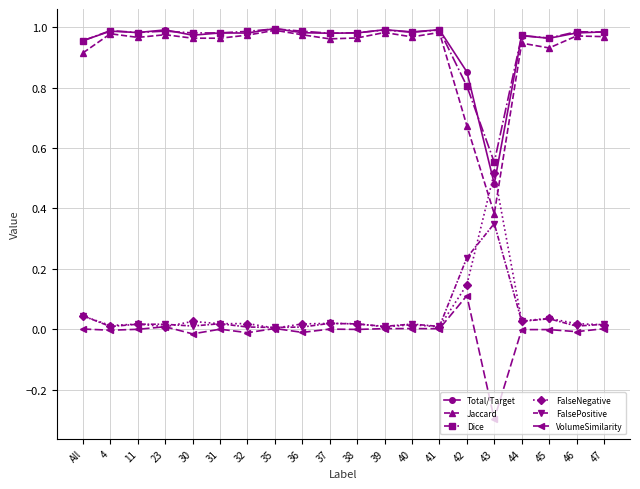

What is the label of the 12th point from the left?

39